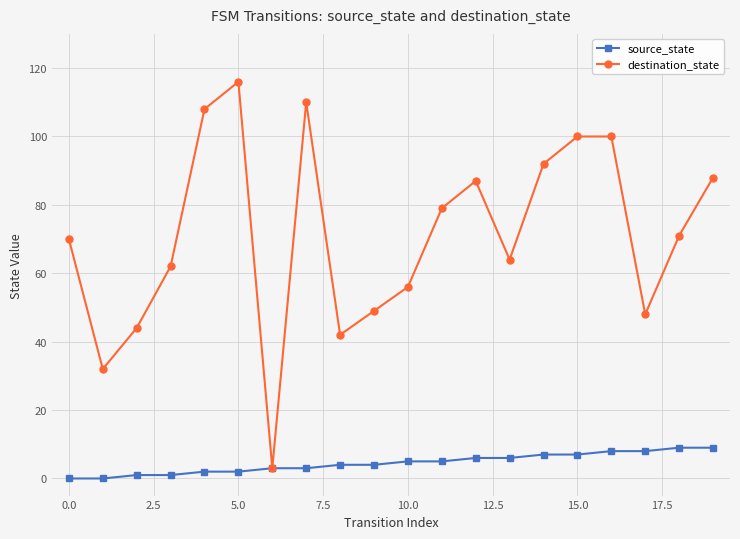

Does the chart display data point markers on the line(s)?

Yes